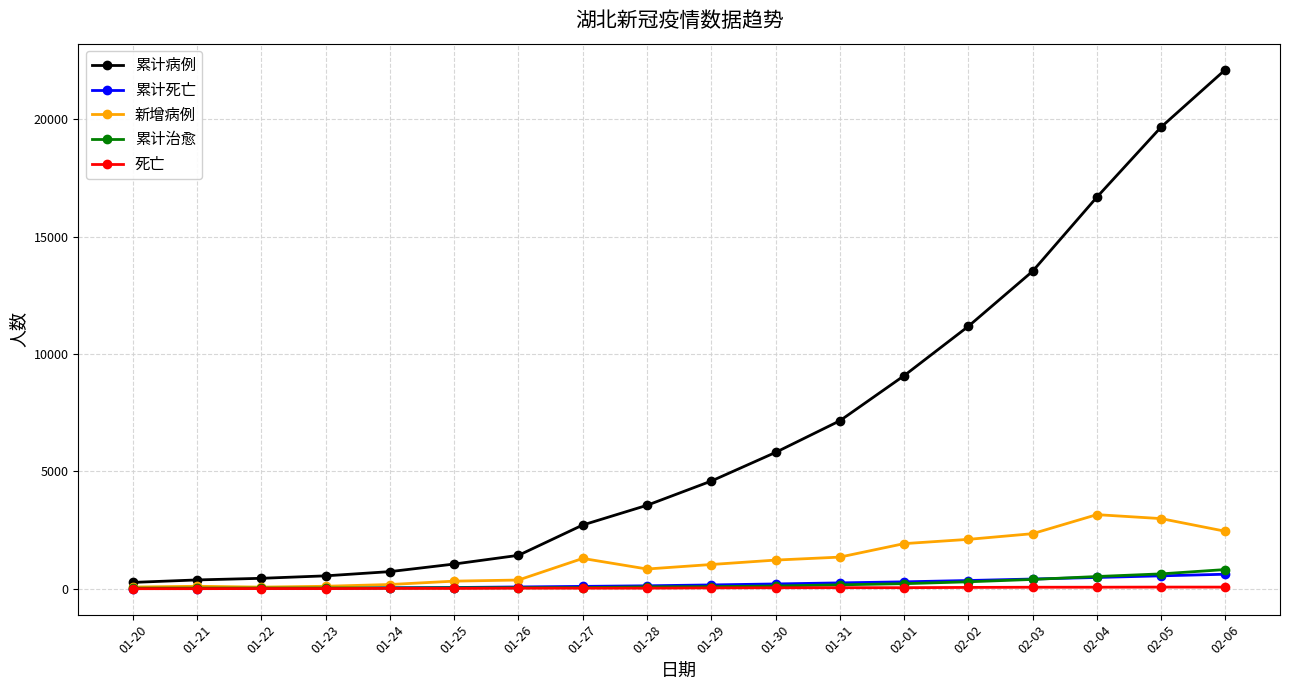

Which series has the widest spread of values?

累计病例